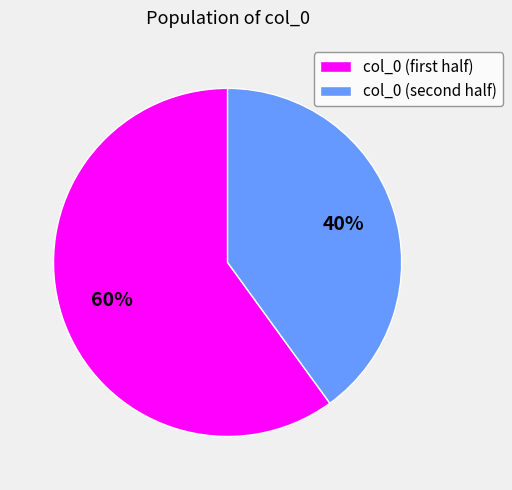

To the nearest percent, what is the difference between the largest and smallest slice percentages?

20%